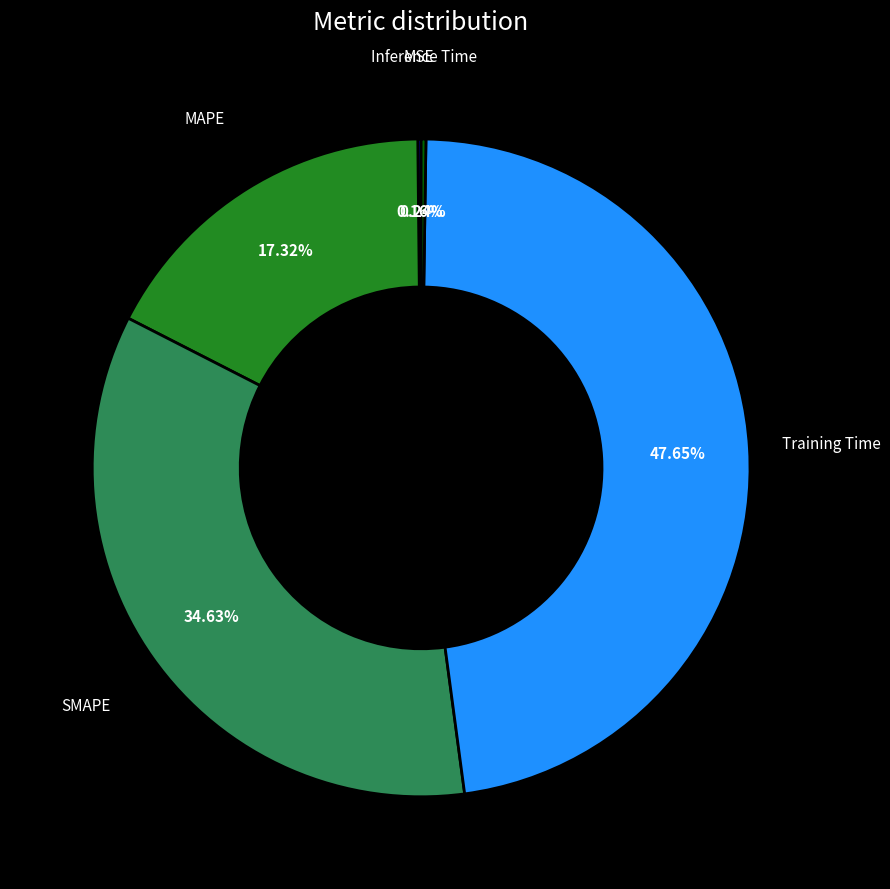

Is there a majority slice in this chart?

No